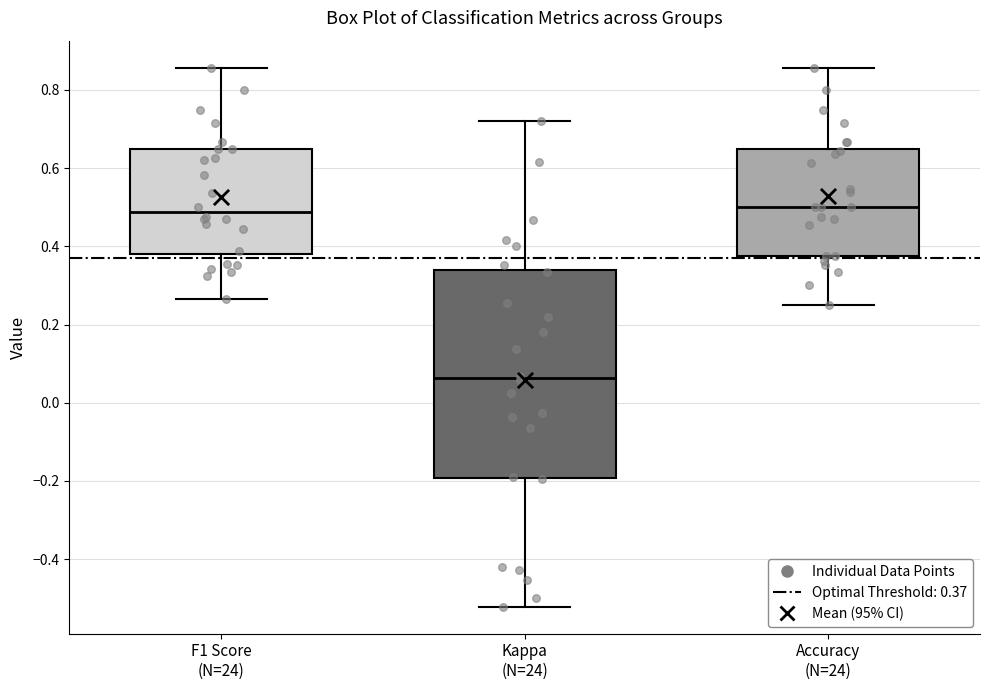

Where does the upper whisker of the box for Kappa (N=24) end on the y-axis? The values are not printed on the chart, so give them approximately, as read against the axis.

0.72